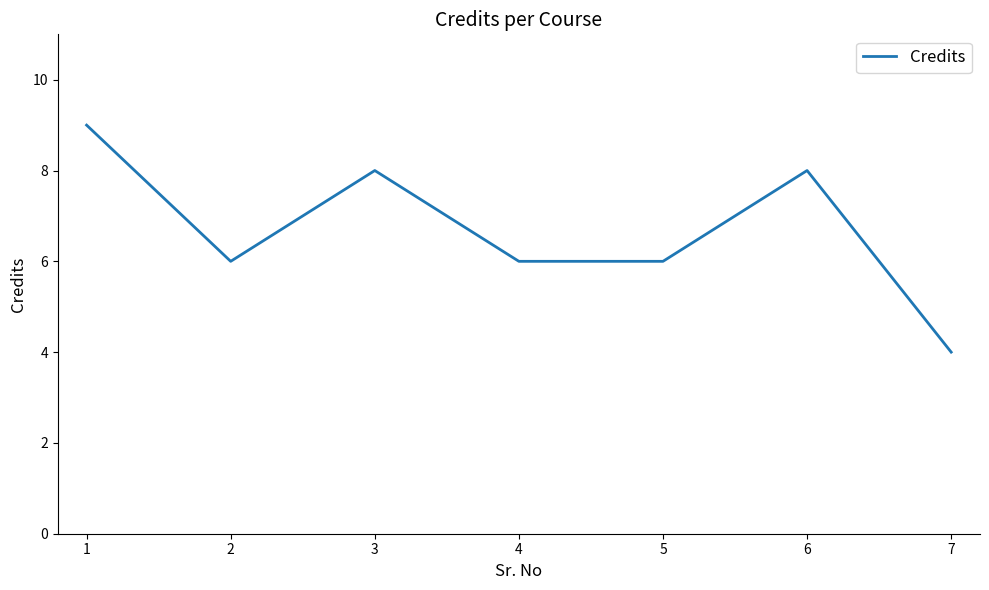

What is the change in value from 2 to 6?

+2